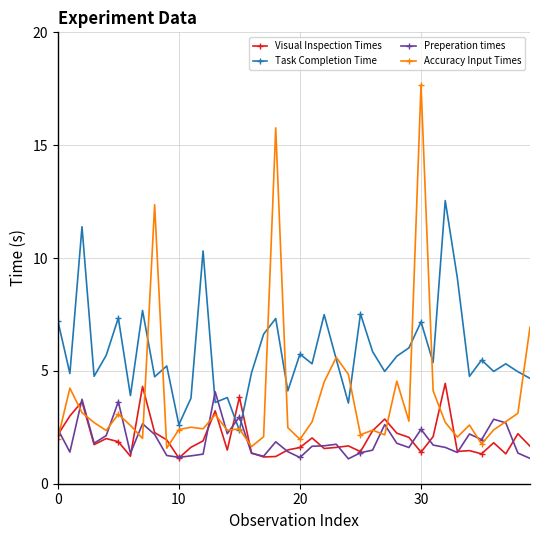

True or false: Task Completion Time has more than 1 interior local peaks.

True